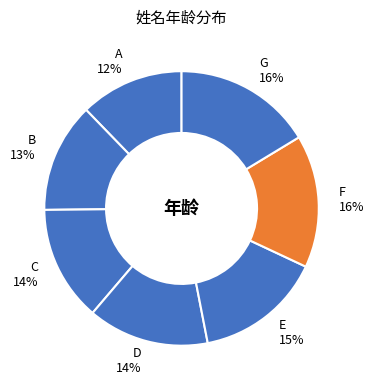

Combined, do C 14% and D 14% account for over 50%?

No